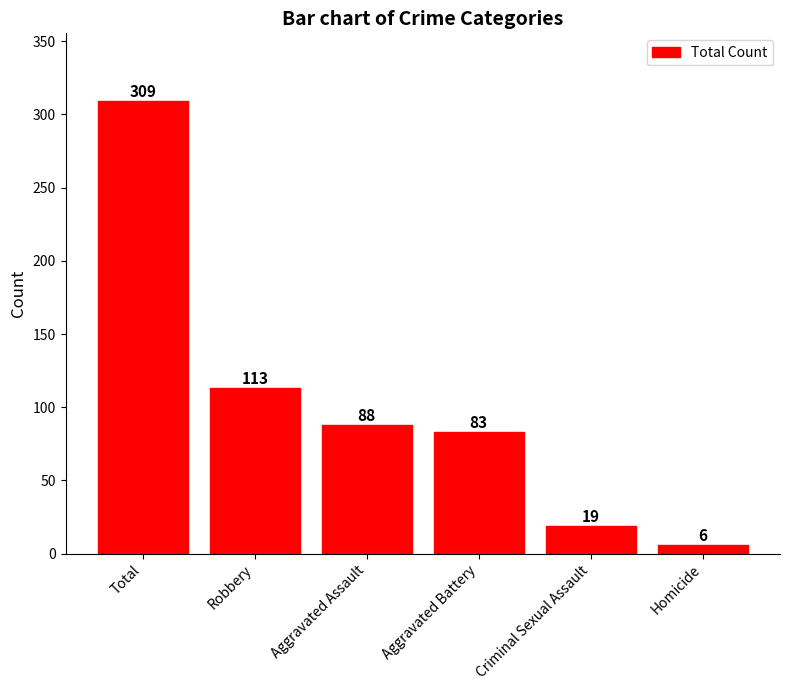

Which label corresponds to the smallest value in the chart?

Homicide